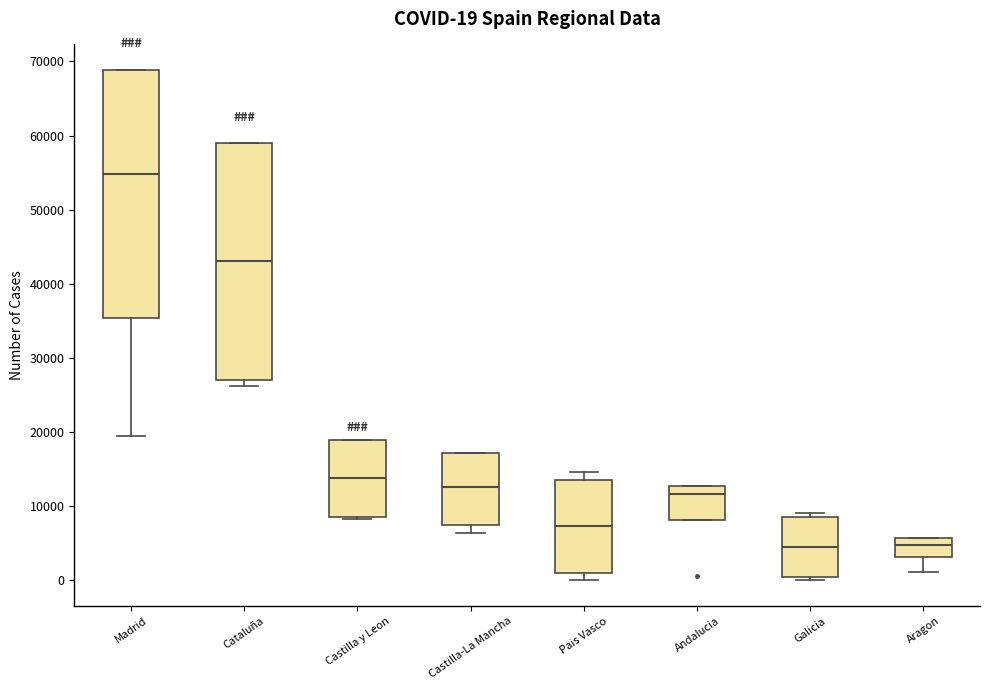

Comparing the boxes themselves (not the whiskers), which one is the tallest?

Madrid